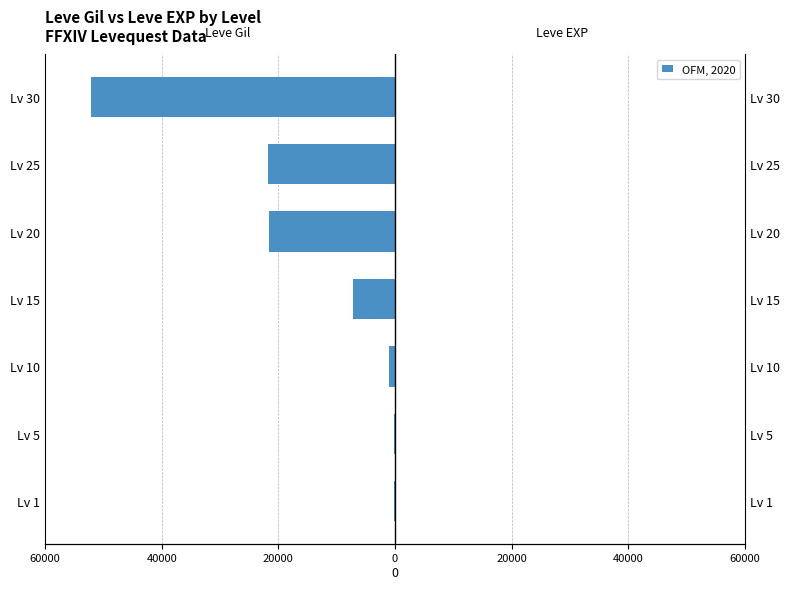

At Lv 20, list the series in order from largest to smallest.

Leve EXP, Leve Gil